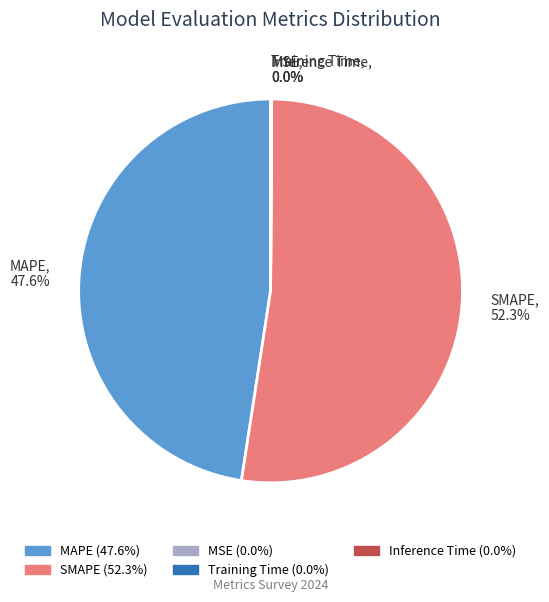

Which slice is the largest?

SMAPE